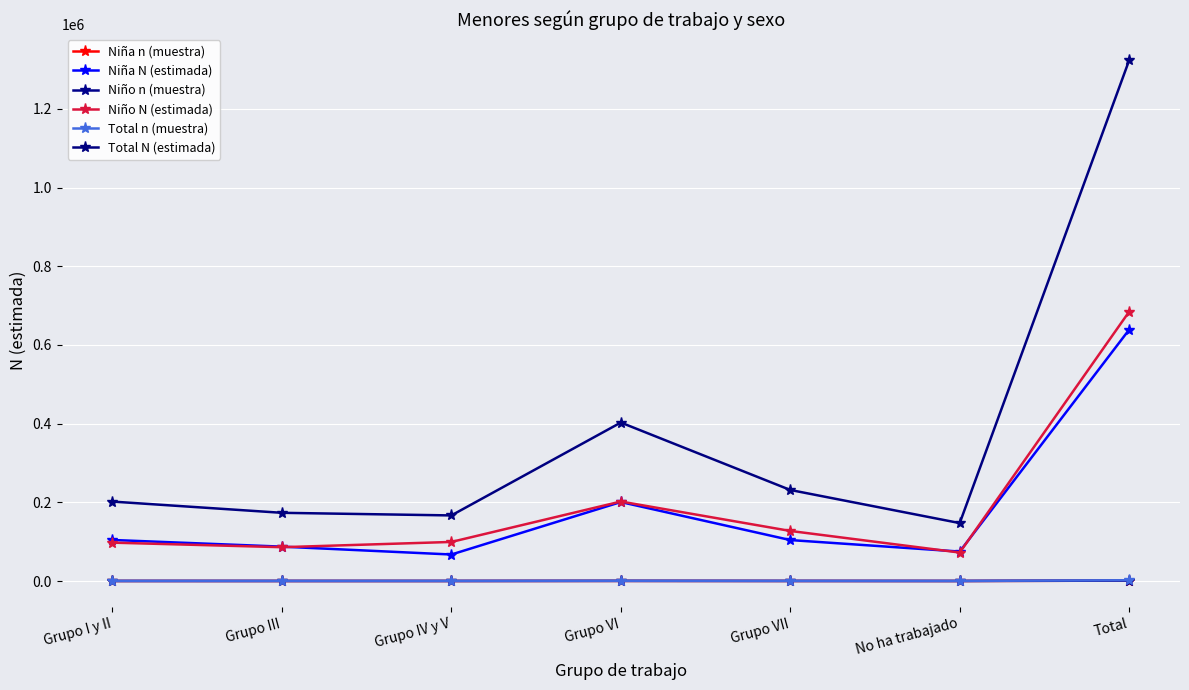

At which category does Niño N (estimada) reach its first local valley?

Grupo III